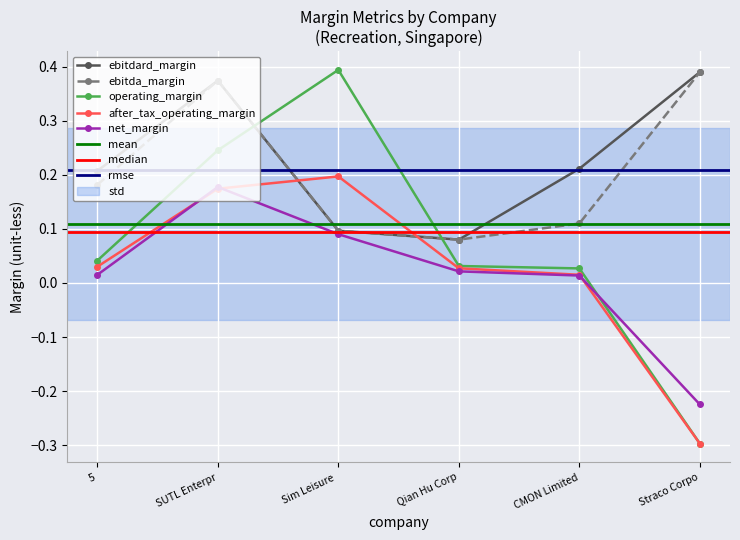

Between which two adjacent categories do after_tax_operating_margin and ebitdard_margin first intersect?

SUTL Enterpr and Sim Leisure 